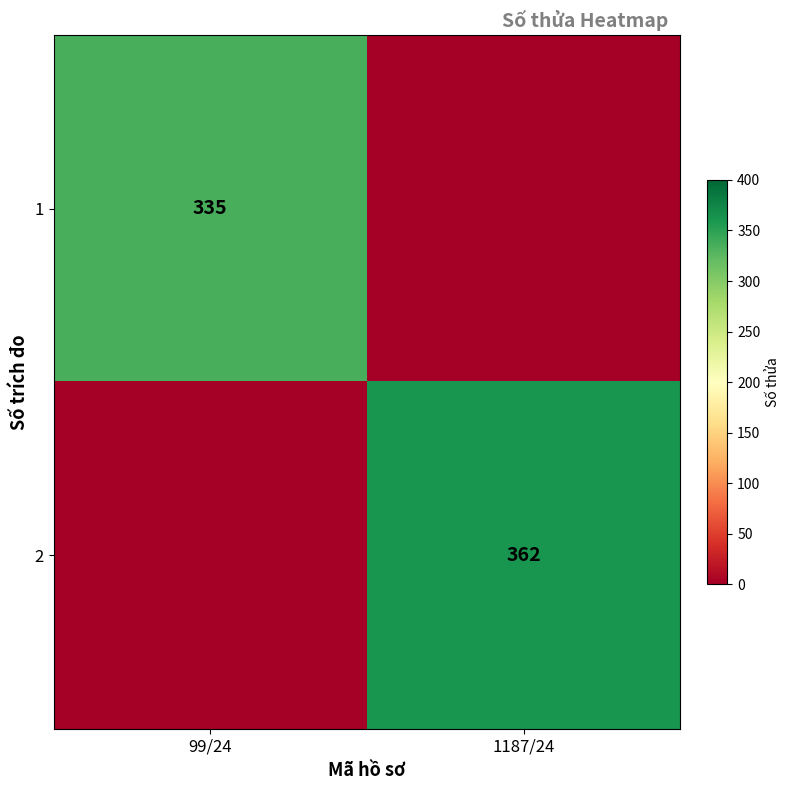

The 2 series shows 154 at 1187/24. True or false?

False